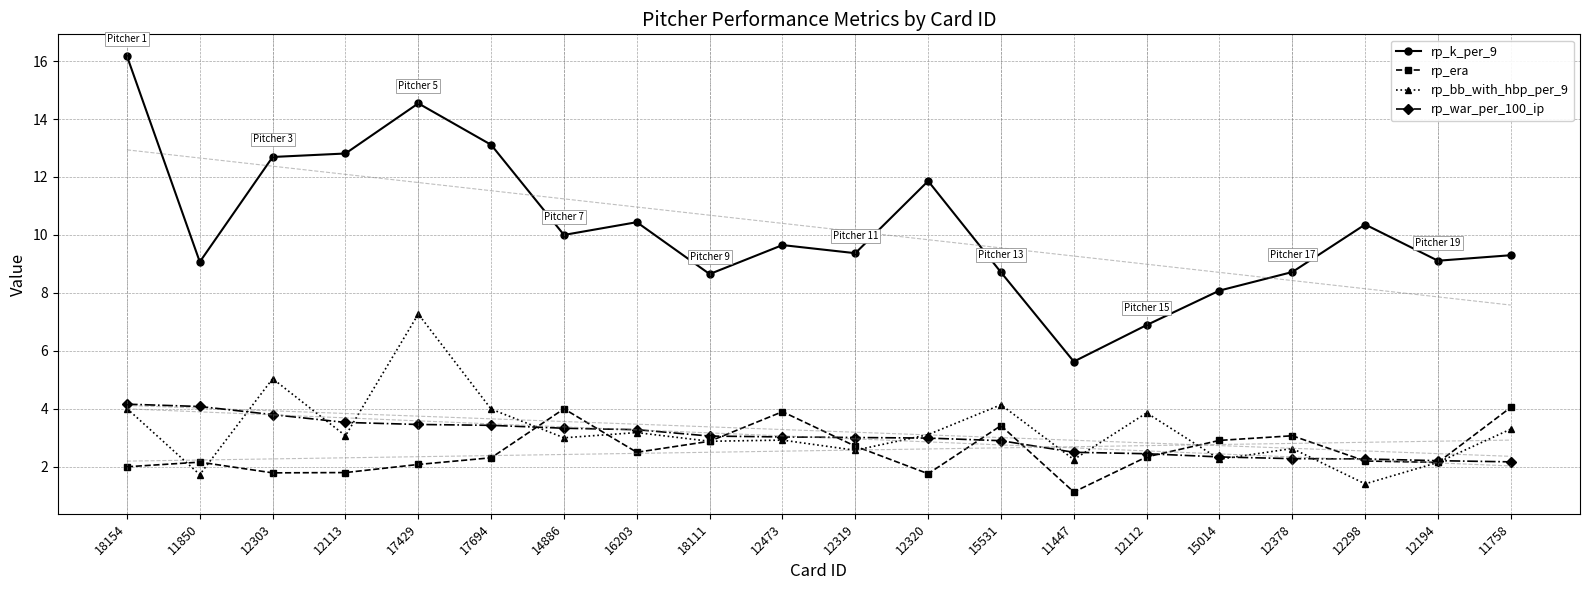

What is the difference between the second highest and second lowest values in the rp_era series?

2.2